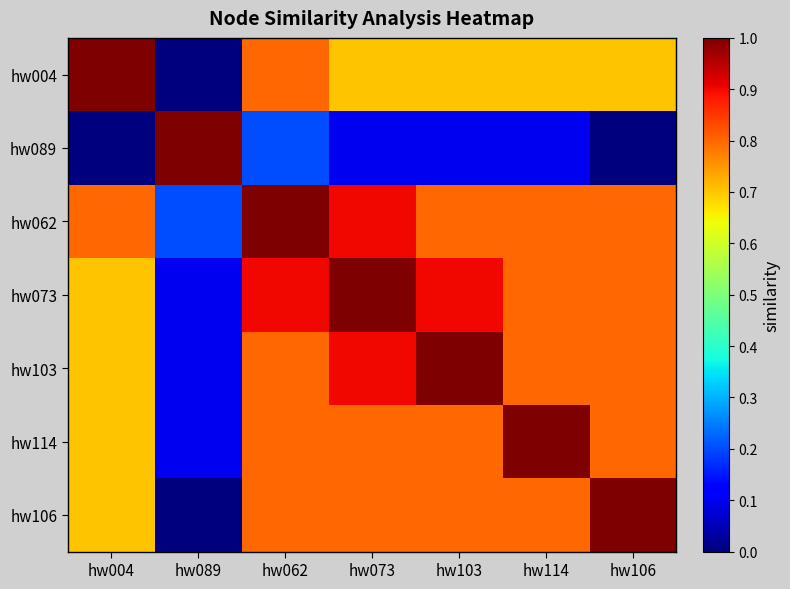

At which category does the chart reach its peak across all series?

hw004